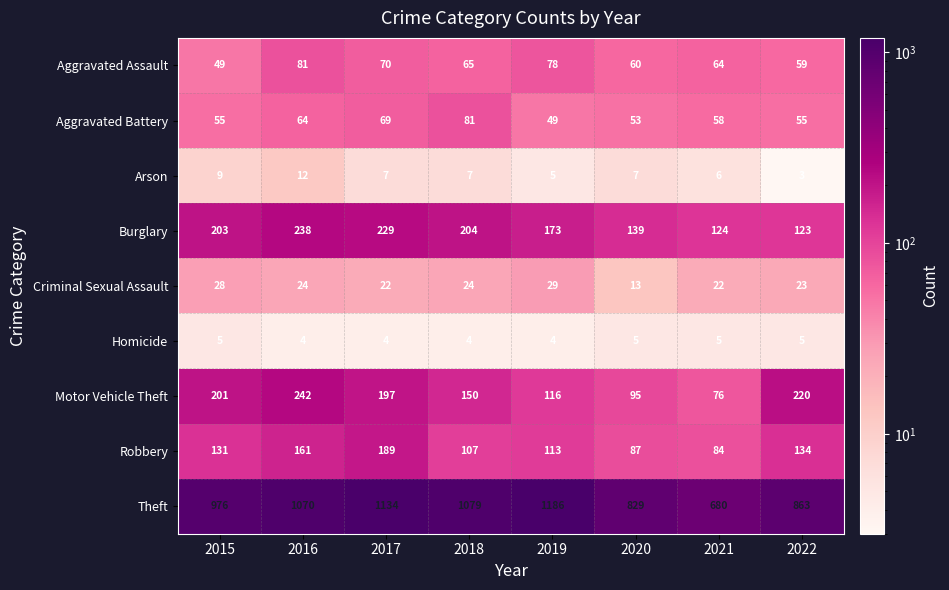

Between 2017 and 2020, which series saw the biggest shift?

Theft